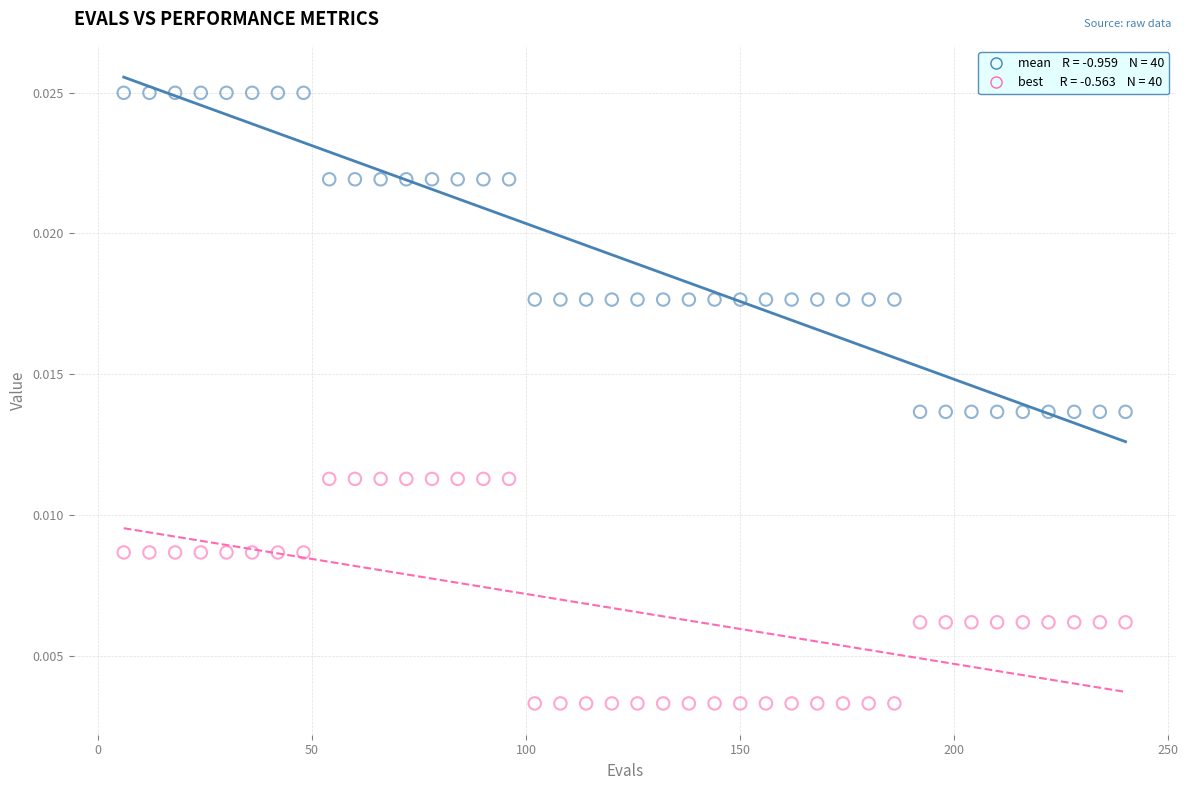

Across all data points, what is the range of X values (max minus min)?

234.0